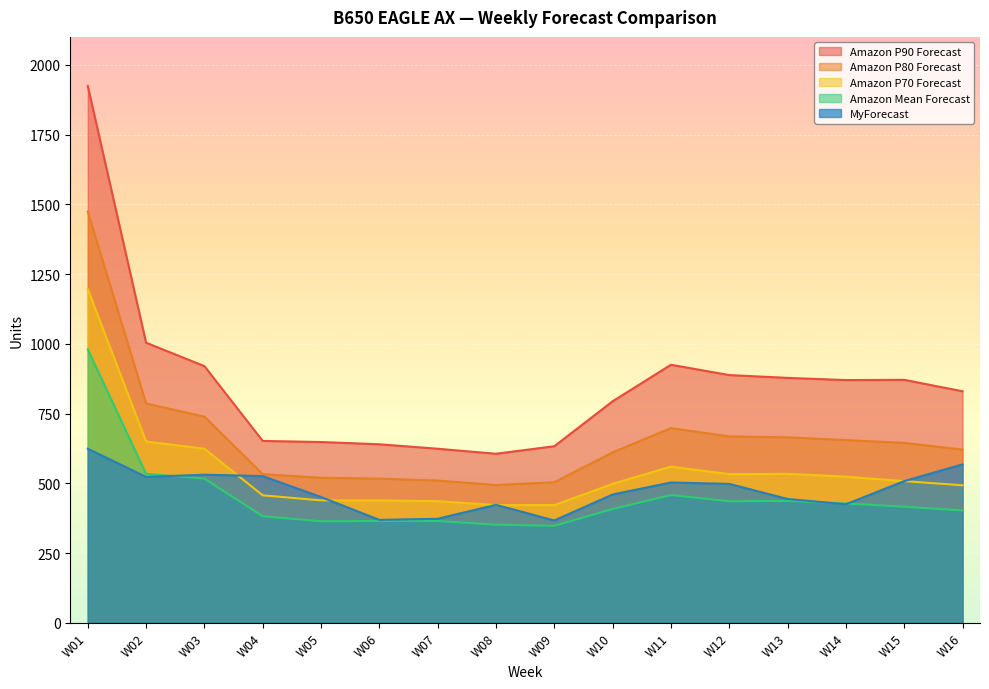

The Amazon Mean Forecast series shows 382 at W04. True or false?

True